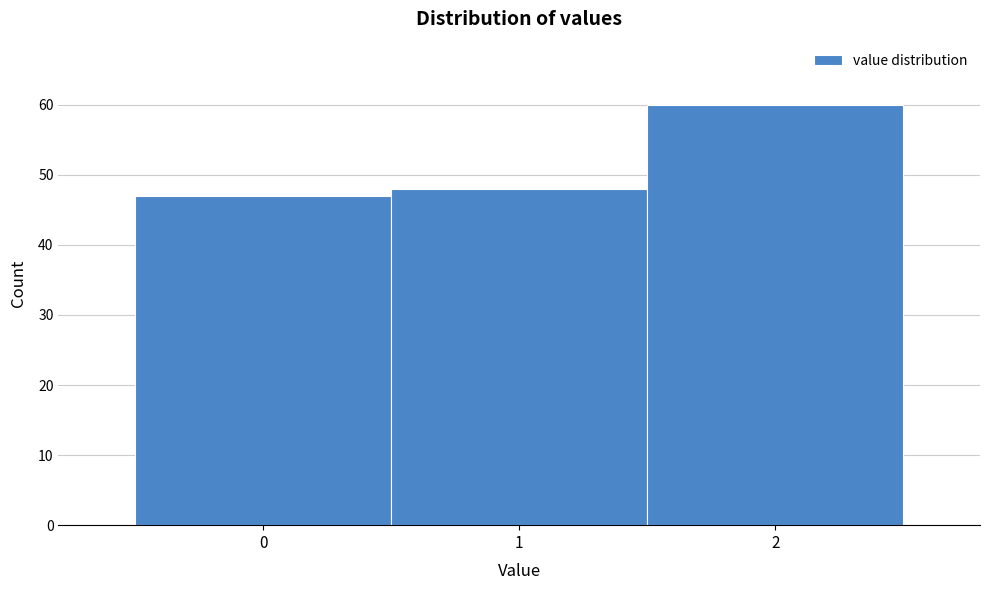

Reading left to right, transcribe this chart: for each bar, give the range it covers on the x-axis and its height. The values are not printed on the chart, so give them approximately, as read against the axis.

-0.5 to 0.5: 47
0.5 to 1.5: 48
1.5 to 2.5: 60